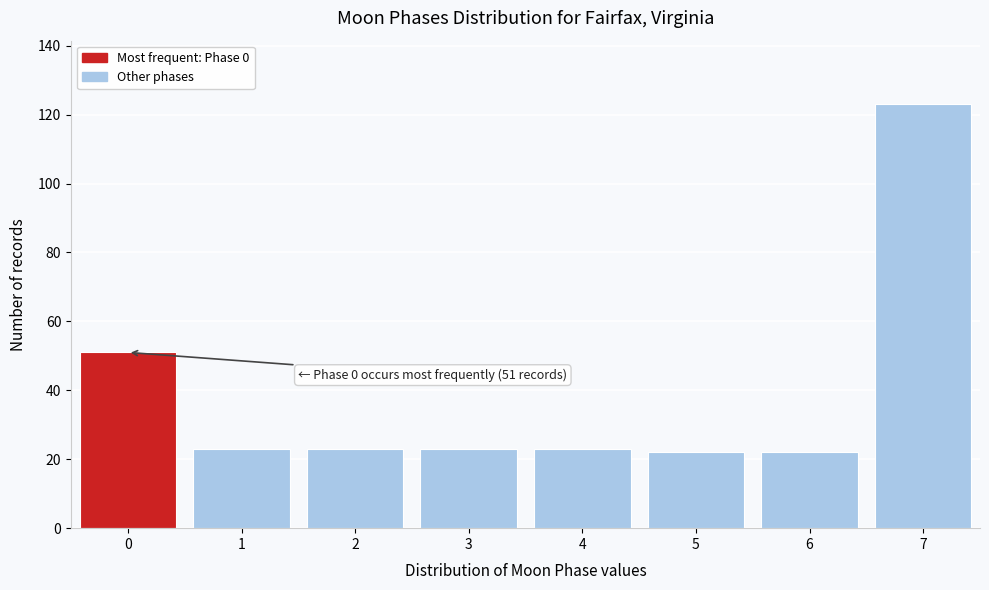

Reading left to right, what are all the values shown in this chart?

51	23	23	23	23	22	22	123